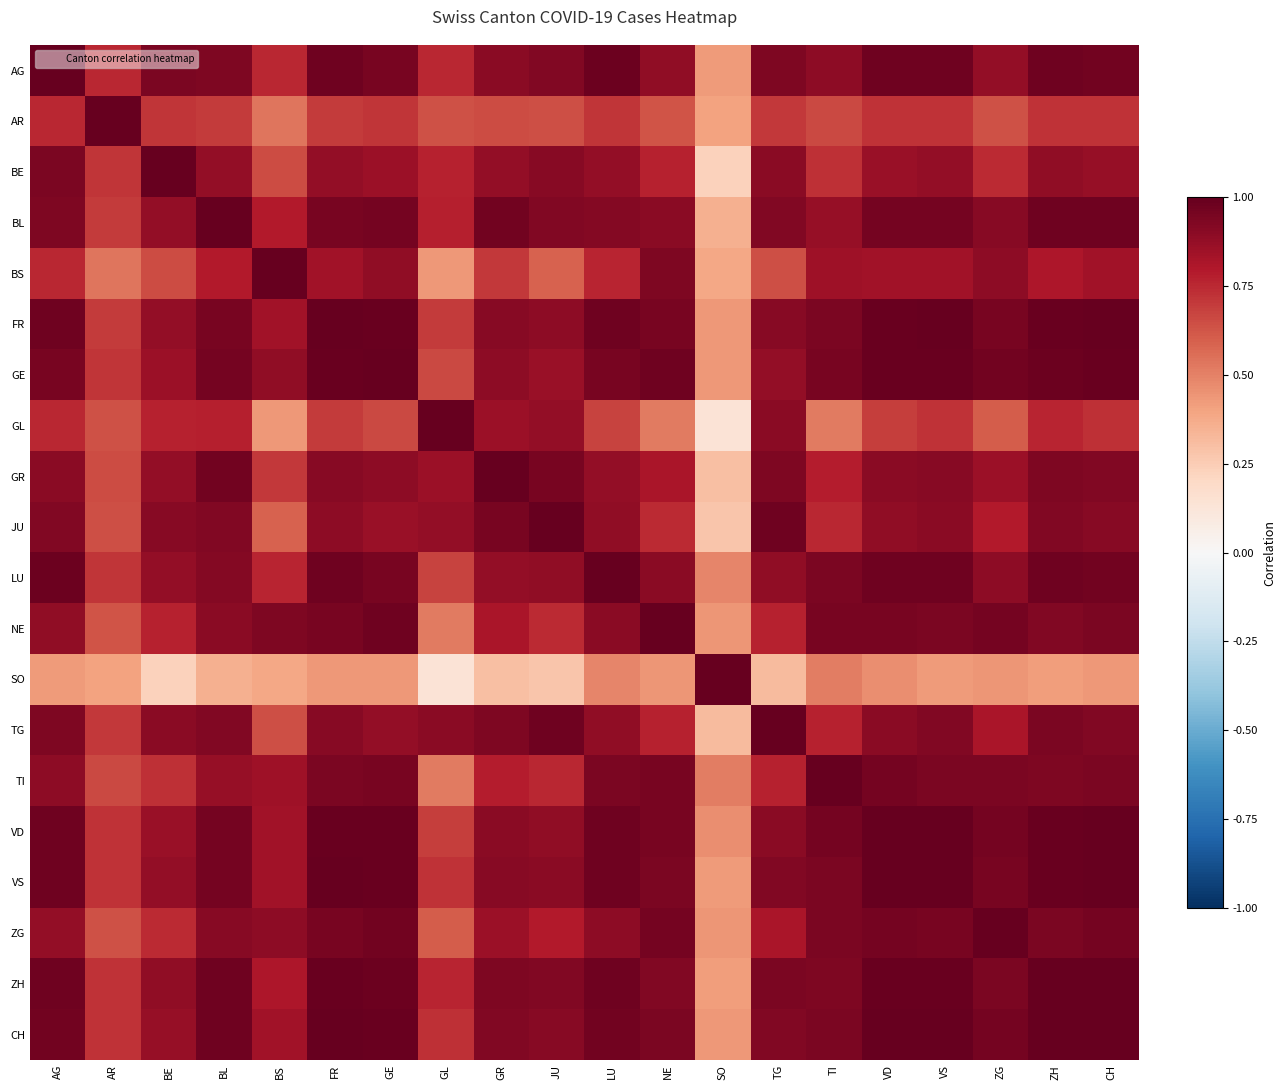

Reading right to left, list all the values displayed in this chart.

AG: CH=1.0	ZH=1.0	ZG=0.9	VS=1.0	VD=1.0	TI=0.9	TG=0.9	SO=0.4	NE=0.9	LU=1.0	JU=0.9	GR=0.9	GL=0.8	GE=1.0	FR=1.0	BS=0.8	BL=0.9	BE=0.9	AR=0.8	AG=1.0
AR: CH=0.7	ZH=0.7	ZG=0.6	VS=0.7	VD=0.7	TI=0.7	TG=0.7	SO=0.4	NE=0.6	LU=0.7	JU=0.6	GR=0.7	GL=0.6	GE=0.7	FR=0.7	BS=0.5	BL=0.7	BE=0.7	AR=1.0	AG=0.8
BE: CH=0.9	ZH=0.9	ZG=0.7	VS=0.9	VD=0.9	TI=0.7	TG=0.9	SO=0.2	NE=0.8	LU=0.9	JU=0.9	GR=0.9	GL=0.8	GE=0.9	FR=0.9	BS=0.7	BL=0.9	BE=1.0	AR=0.7	AG=0.9
BL: CH=1.0	ZH=1.0	ZG=0.9	VS=1.0	VD=1.0	TI=0.9	TG=0.9	SO=0.4	NE=0.9	LU=0.9	JU=0.9	GR=1.0	GL=0.8	GE=1.0	FR=1.0	BS=0.8	BL=1.0	BE=0.9	AR=0.7	AG=0.9
BS: CH=0.8	ZH=0.8	ZG=0.9	VS=0.8	VD=0.8	TI=0.8	TG=0.6	SO=0.4	NE=0.9	LU=0.8	JU=0.6	GR=0.7	GL=0.4	GE=0.9	FR=0.8	BS=1.0	BL=0.8	BE=0.7	AR=0.5	AG=0.8
FR: CH=1.0	ZH=1.0	ZG=0.9	VS=1.0	VD=1.0	TI=0.9	TG=0.9	SO=0.4	NE=0.9	LU=1.0	JU=0.9	GR=0.9	GL=0.7	GE=1.0	FR=1.0	BS=0.8	BL=1.0	BE=0.9	AR=0.7	AG=1.0
GE: CH=1.0	ZH=1.0	ZG=1.0	VS=1.0	VD=1.0	TI=0.9	TG=0.9	SO=0.4	NE=1.0	LU=1.0	JU=0.9	GR=0.9	GL=0.7	GE=1.0	FR=1.0	BS=0.9	BL=1.0	BE=0.9	AR=0.7	AG=1.0
GL: CH=0.7	ZH=0.8	ZG=0.6	VS=0.7	VD=0.7	TI=0.5	TG=0.9	SO=0.1	NE=0.5	LU=0.7	JU=0.9	GR=0.9	GL=1.0	GE=0.7	FR=0.7	BS=0.4	BL=0.8	BE=0.8	AR=0.6	AG=0.8
GR: CH=0.9	ZH=0.9	ZG=0.9	VS=0.9	VD=0.9	TI=0.8	TG=0.9	SO=0.3	NE=0.8	LU=0.9	JU=0.9	GR=1.0	GL=0.9	GE=0.9	FR=0.9	BS=0.7	BL=1.0	BE=0.9	AR=0.7	AG=0.9
JU: CH=0.9	ZH=0.9	ZG=0.8	VS=0.9	VD=0.9	TI=0.8	TG=1.0	SO=0.3	NE=0.7	LU=0.9	JU=1.0	GR=0.9	GL=0.9	GE=0.9	FR=0.9	BS=0.6	BL=0.9	BE=0.9	AR=0.6	AG=0.9
LU: CH=1.0	ZH=1.0	ZG=0.9	VS=1.0	VD=1.0	TI=0.9	TG=0.9	SO=0.5	NE=0.9	LU=1.0	JU=0.9	GR=0.9	GL=0.7	GE=1.0	FR=1.0	BS=0.8	BL=0.9	BE=0.9	AR=0.7	AG=1.0
NE: CH=0.9	ZH=0.9	ZG=1.0	VS=0.9	VD=1.0	TI=0.9	TG=0.8	SO=0.4	NE=1.0	LU=0.9	JU=0.7	GR=0.8	GL=0.5	GE=1.0	FR=0.9	BS=0.9	BL=0.9	BE=0.8	AR=0.6	AG=0.9
SO: CH=0.4	ZH=0.4	ZG=0.4	VS=0.4	VD=0.5	TI=0.5	TG=0.3	SO=1.0	NE=0.4	LU=0.5	JU=0.3	GR=0.3	GL=0.1	GE=0.4	FR=0.4	BS=0.4	BL=0.4	BE=0.2	AR=0.4	AG=0.4
TG: CH=0.9	ZH=0.9	ZG=0.8	VS=0.9	VD=0.9	TI=0.8	TG=1.0	SO=0.3	NE=0.8	LU=0.9	JU=1.0	GR=0.9	GL=0.9	GE=0.9	FR=0.9	BS=0.6	BL=0.9	BE=0.9	AR=0.7	AG=0.9
TI: CH=0.9	ZH=0.9	ZG=0.9	VS=0.9	VD=1.0	TI=1.0	TG=0.8	SO=0.5	NE=0.9	LU=0.9	JU=0.8	GR=0.8	GL=0.5	GE=0.9	FR=0.9	BS=0.8	BL=0.9	BE=0.7	AR=0.7	AG=0.9
VD: CH=1.0	ZH=1.0	ZG=1.0	VS=1.0	VD=1.0	TI=1.0	TG=0.9	SO=0.5	NE=1.0	LU=1.0	JU=0.9	GR=0.9	GL=0.7	GE=1.0	FR=1.0	BS=0.8	BL=1.0	BE=0.9	AR=0.7	AG=1.0
VS: CH=1.0	ZH=1.0	ZG=1.0	VS=1.0	VD=1.0	TI=0.9	TG=0.9	SO=0.4	NE=0.9	LU=1.0	JU=0.9	GR=0.9	GL=0.7	GE=1.0	FR=1.0	BS=0.8	BL=1.0	BE=0.9	AR=0.7	AG=1.0
ZG: CH=1.0	ZH=0.9	ZG=1.0	VS=1.0	VD=1.0	TI=0.9	TG=0.8	SO=0.4	NE=1.0	LU=0.9	JU=0.8	GR=0.9	GL=0.6	GE=1.0	FR=0.9	BS=0.9	BL=0.9	BE=0.7	AR=0.6	AG=0.9
ZH: CH=1.0	ZH=1.0	ZG=0.9	VS=1.0	VD=1.0	TI=0.9	TG=0.9	SO=0.4	NE=0.9	LU=1.0	JU=0.9	GR=0.9	GL=0.8	GE=1.0	FR=1.0	BS=0.8	BL=1.0	BE=0.9	AR=0.7	AG=1.0
CH: CH=1.0	ZH=1.0	ZG=1.0	VS=1.0	VD=1.0	TI=0.9	TG=0.9	SO=0.4	NE=0.9	LU=1.0	JU=0.9	GR=0.9	GL=0.7	GE=1.0	FR=1.0	BS=0.8	BL=1.0	BE=0.9	AR=0.7	AG=1.0